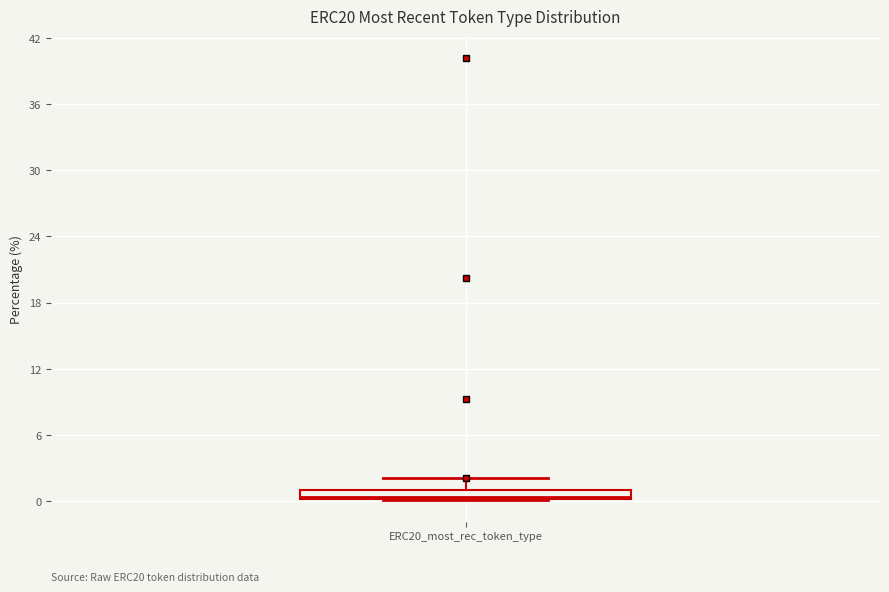

Where does the upper whisker of the box for ERC20_most_rec_token_type end on the y-axis? The values are not printed on the chart, so give them approximately, as read against the axis.

2